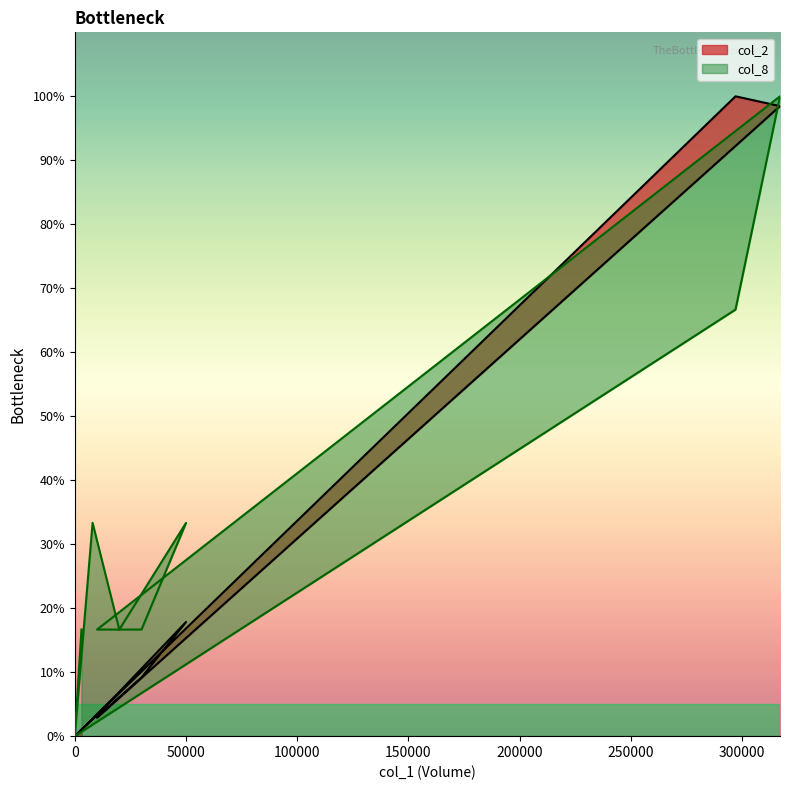

How many distinct data groups are displayed?

2